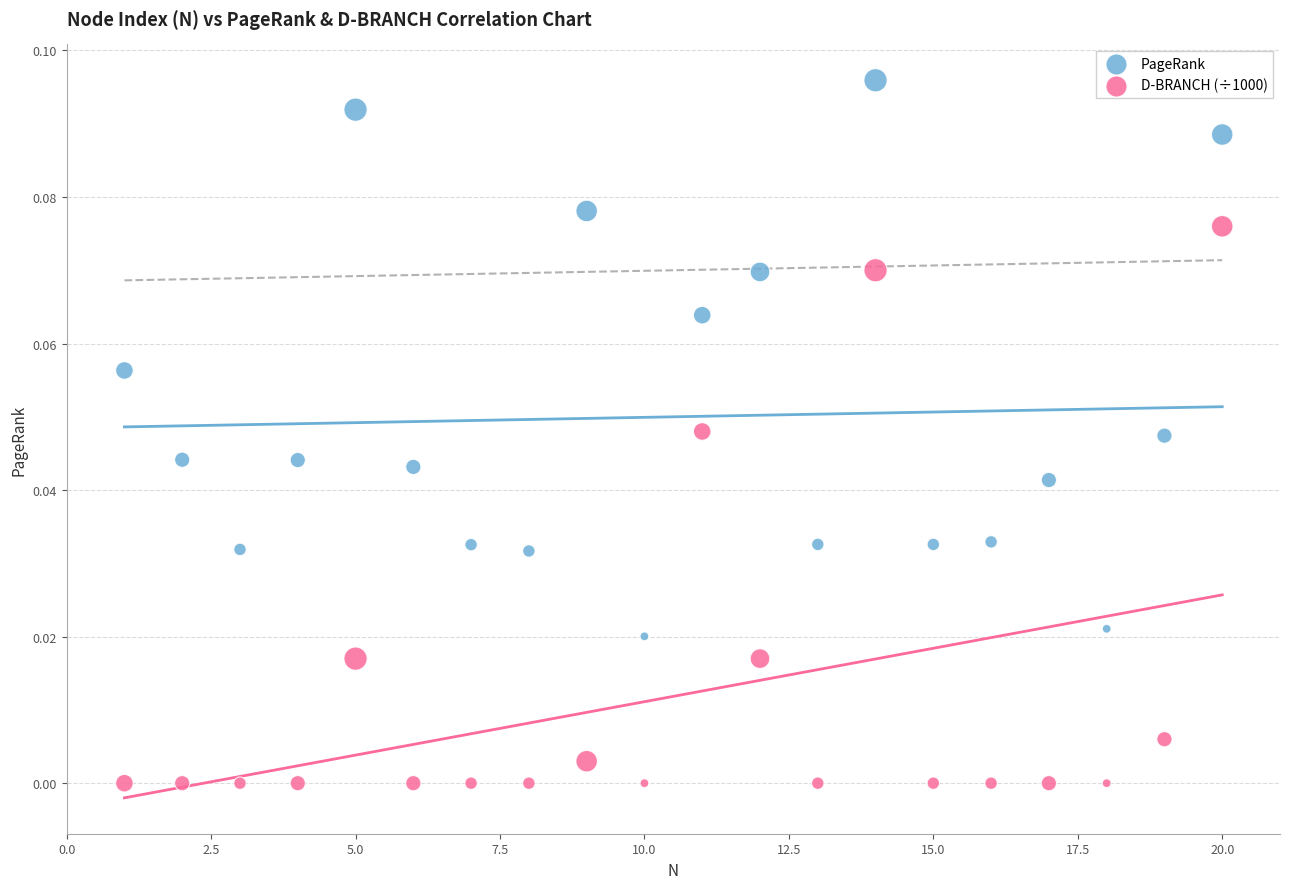

Across all data points, what is the range of X values (max minus min)?

19.0